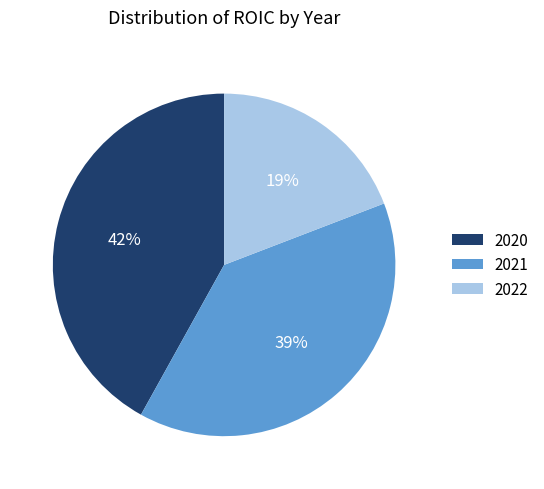

To the nearest percent, what percentage of the pie is 2020?

42%